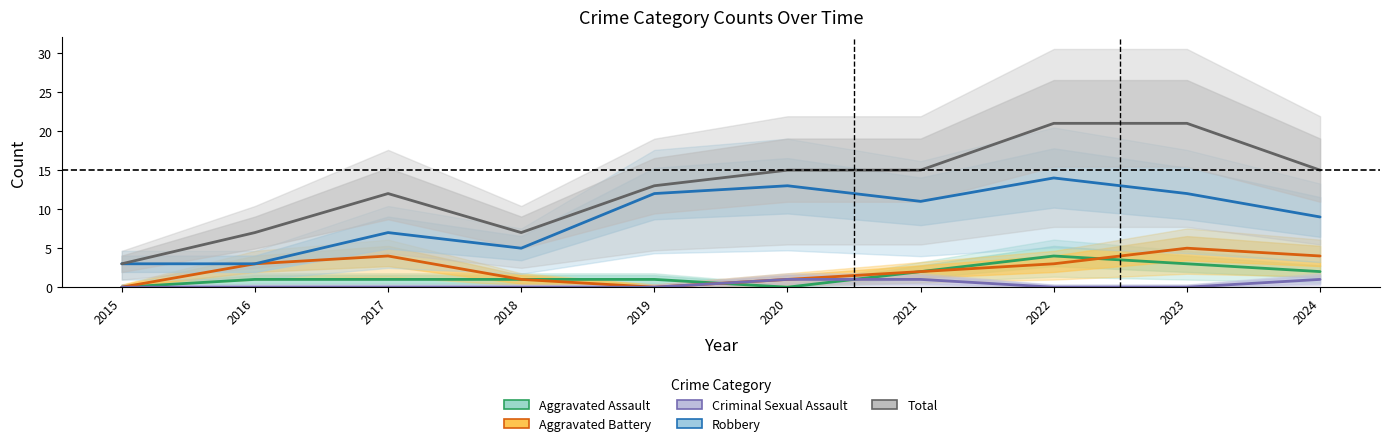

True or false: Criminal Sexual Assault and Aggravated Battery intersect in this chart.

False